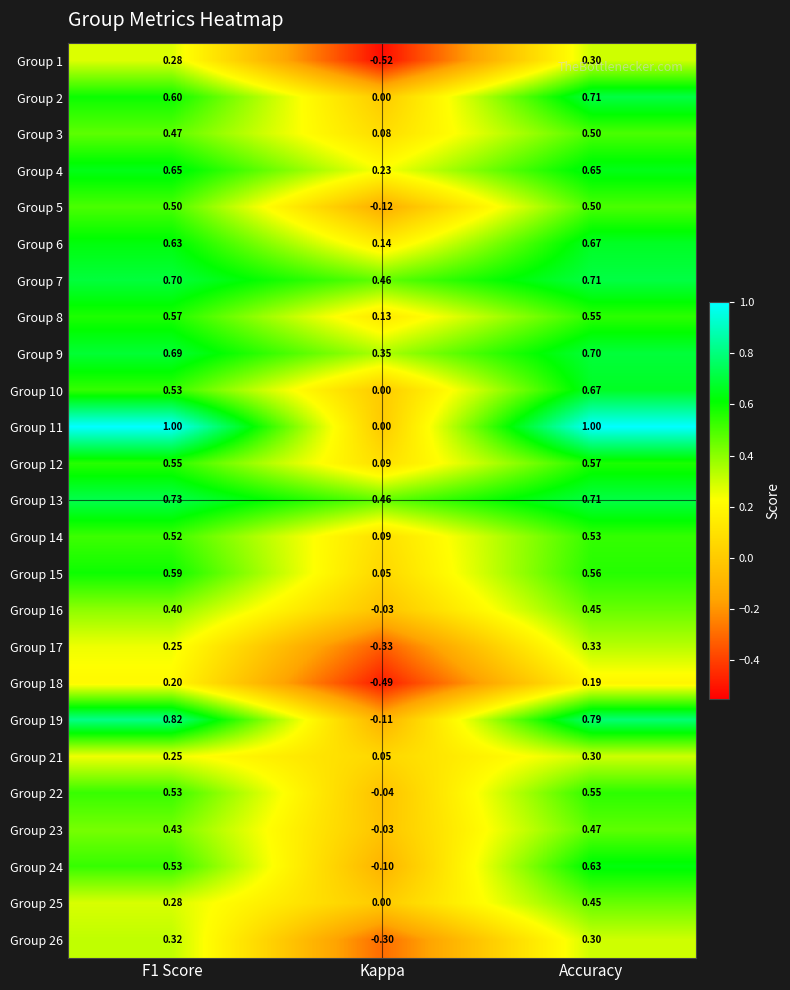

Between Kappa and Accuracy, which series saw the biggest shift?

Group 11